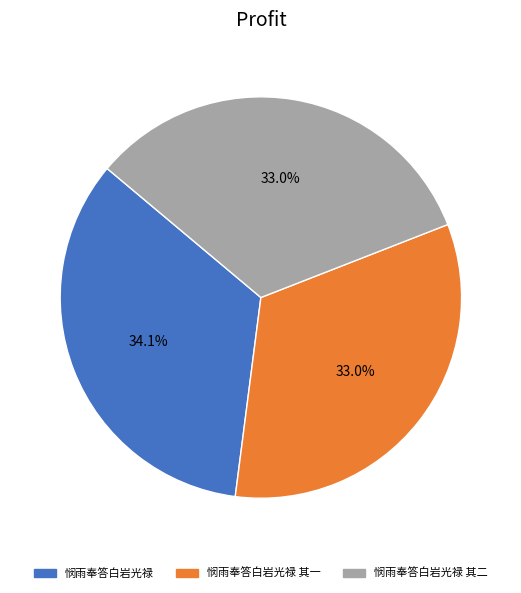

Do 悯雨奉答白岩光禄 其一 and 悯雨奉答白岩光禄 其二 together represent more than half of the pie?

Yes